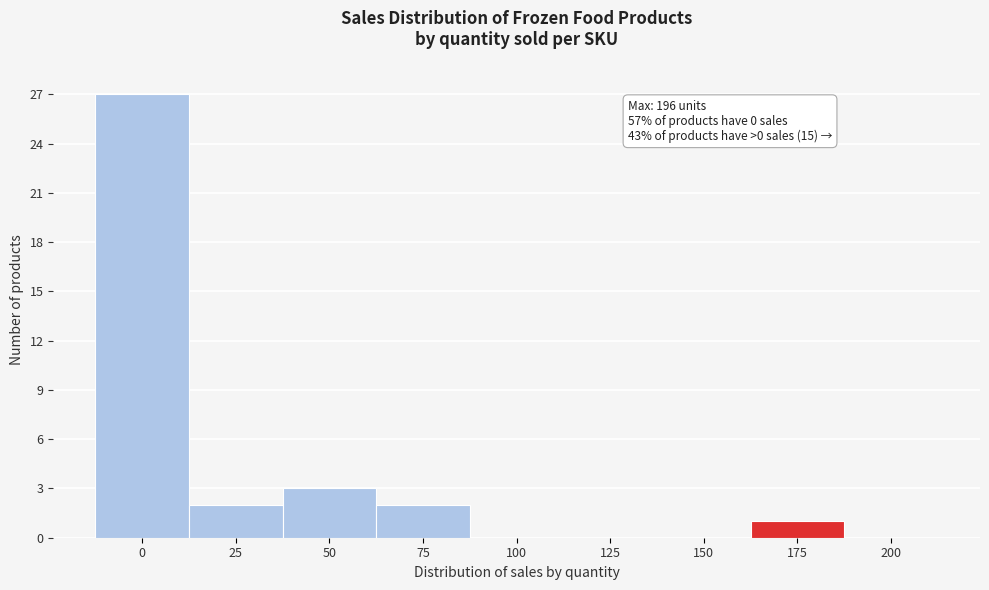

Reading right to left, extract all data points from this chart.

200=0	175=1	150=0	125=0	100=0	75=2	50=3	25=2	0=27